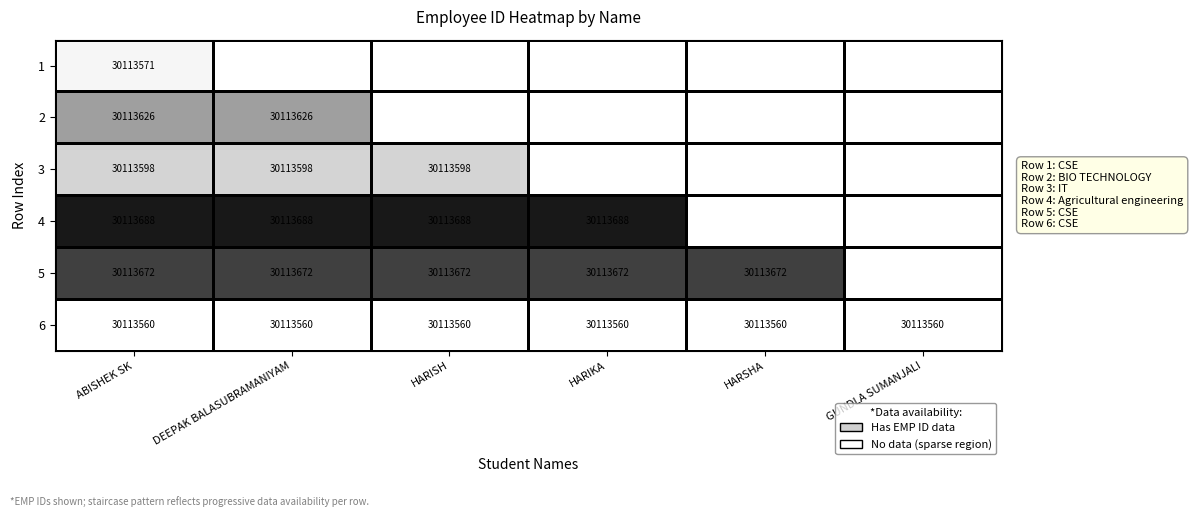

True or false: 1 has a value of 48922876 at ABISHEK SK.

False